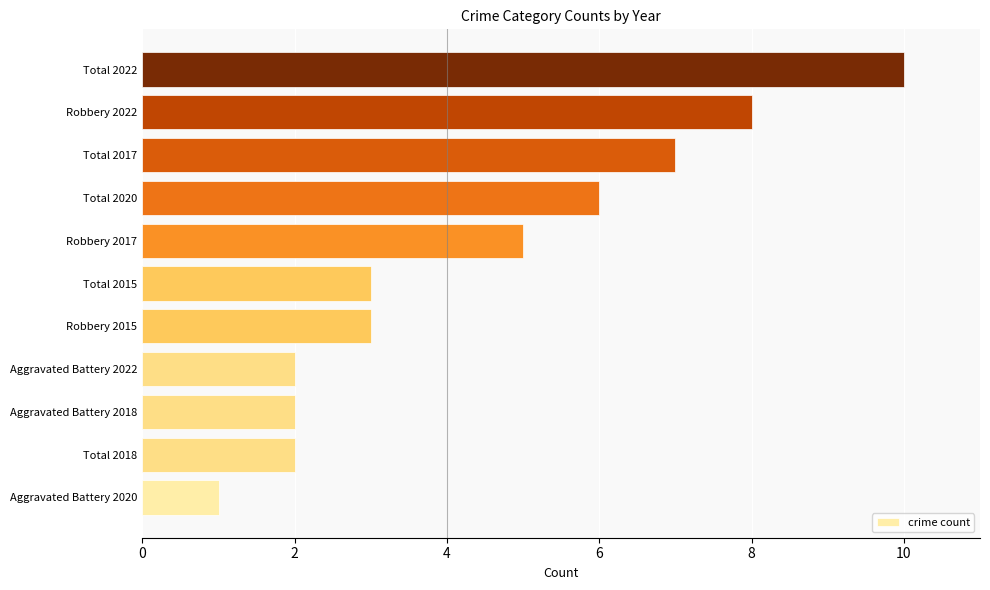

What is the maximum value shown in the chart?

10